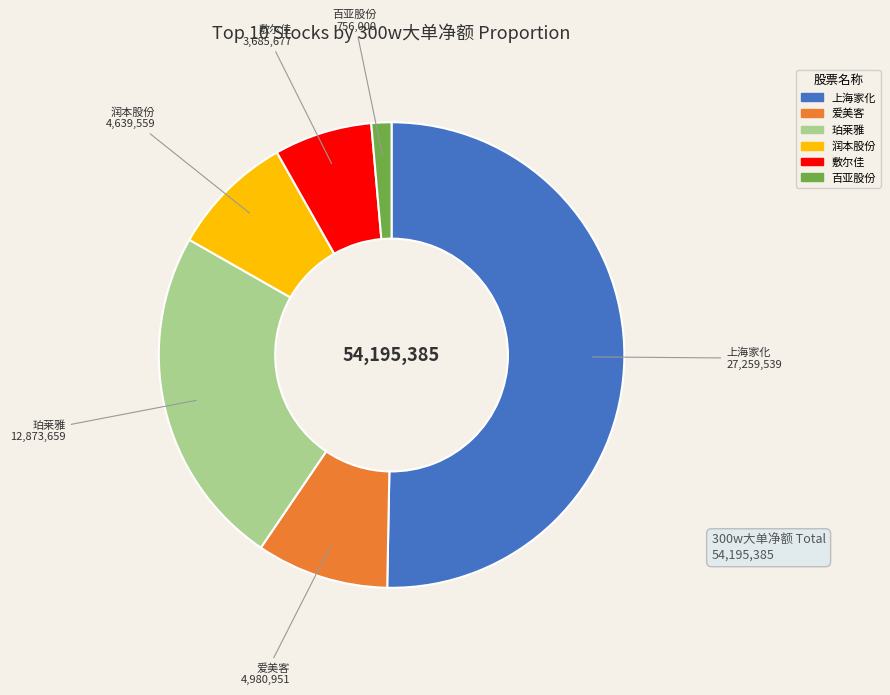

Is the sum of 上海家化 and 百亚股份 greater than half?

Yes